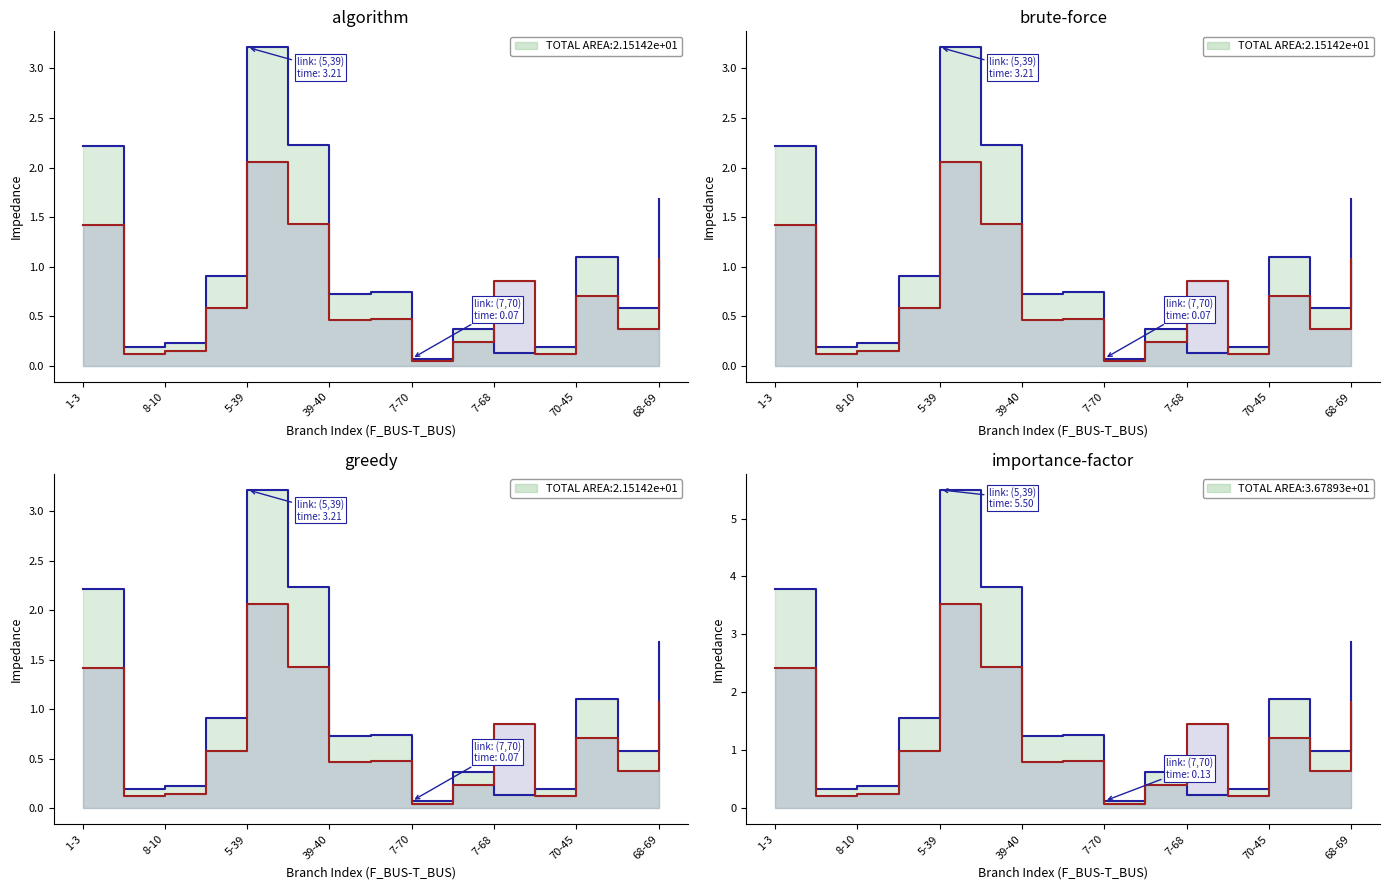

In BR_R, how many points are higher than both neighbors (excluding endpoints)?

4